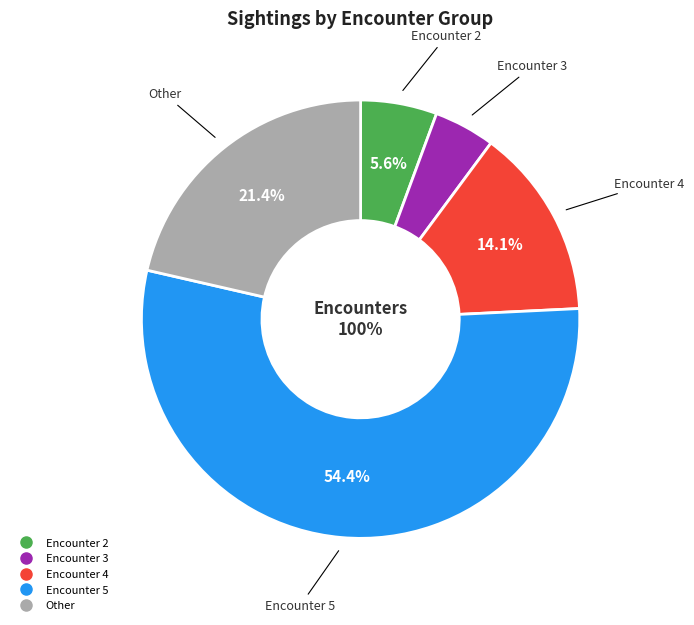

To the nearest percent, what is the combined percentage of Encounter 4 and Encounter 2?

20%